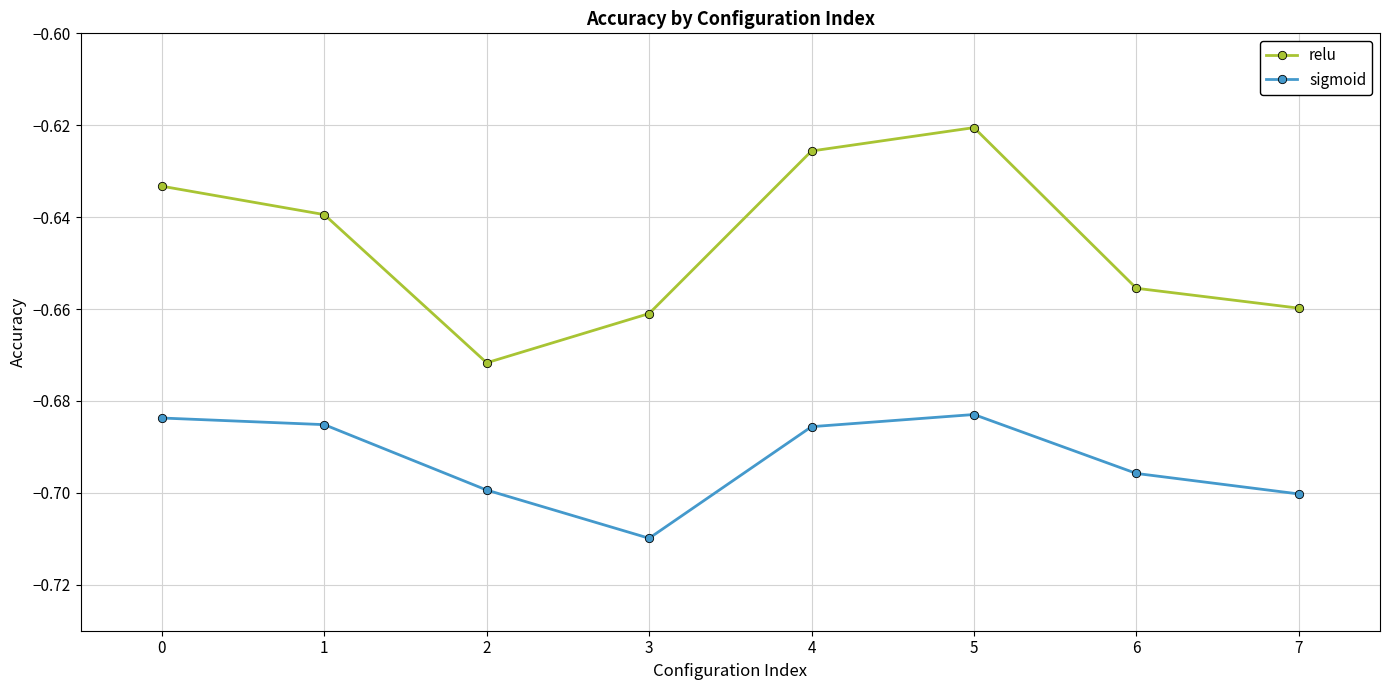

Where is relu nearest to the value 0?

5